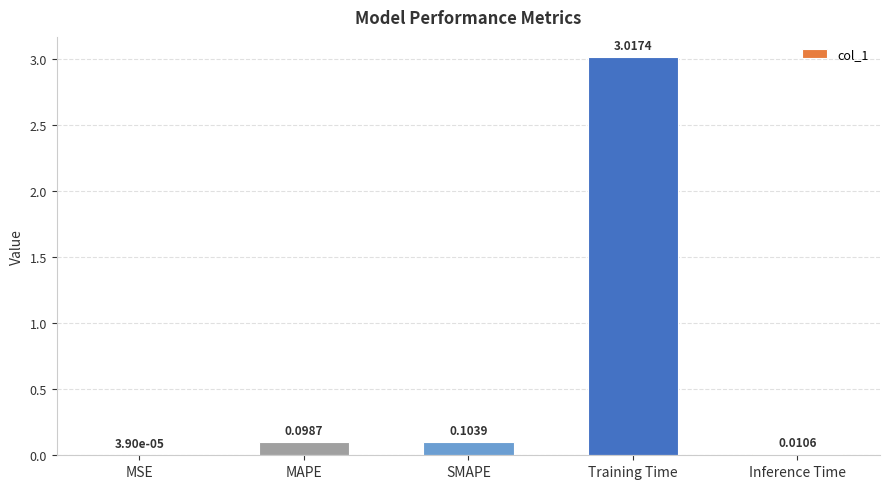

Which category has the highest value across all series?

Training Time